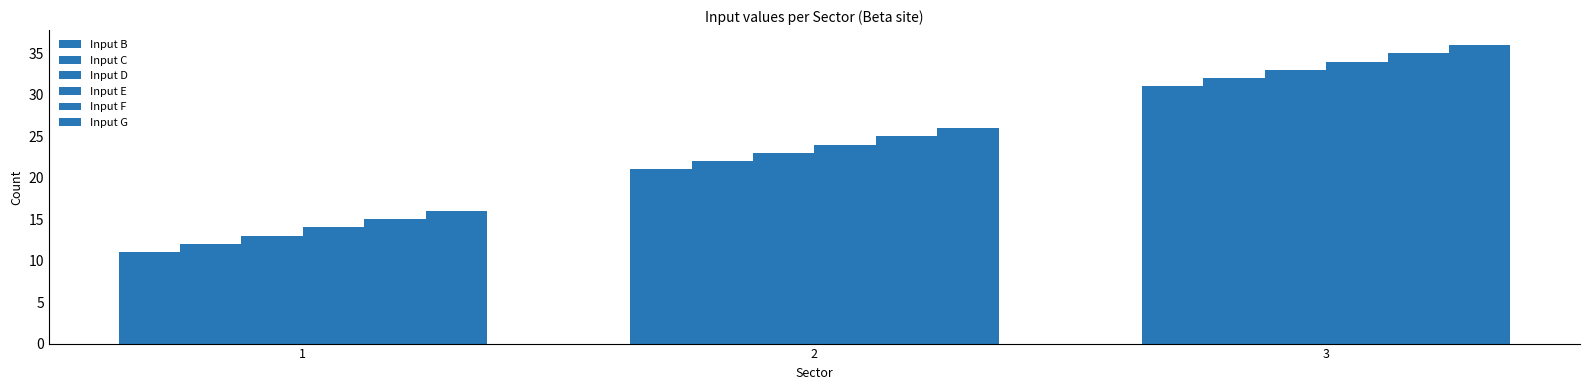

At which label does Input E reach its minimum?

1